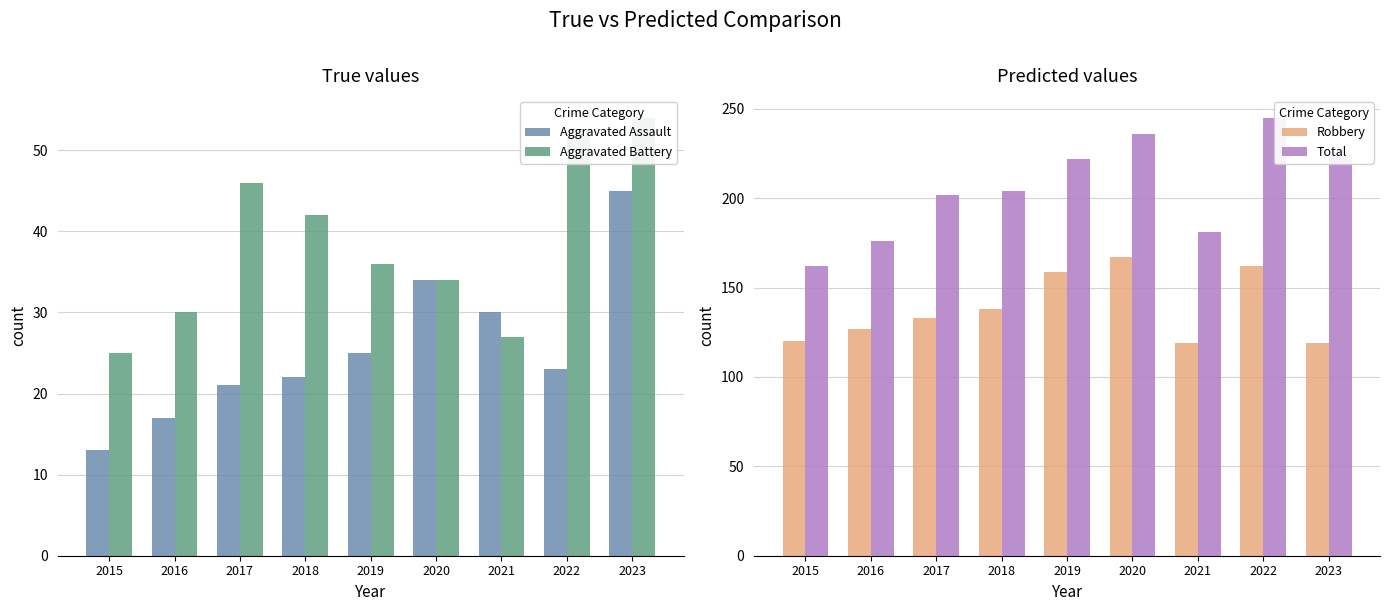

Between 2023 and 2016, which is larger?

2023